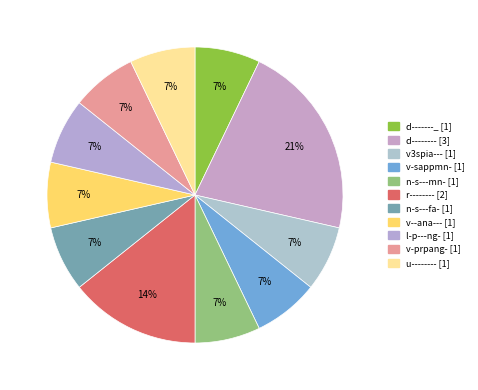

Approximately how many times larger is the value at u-------- compared to v-prpang-?

1.0